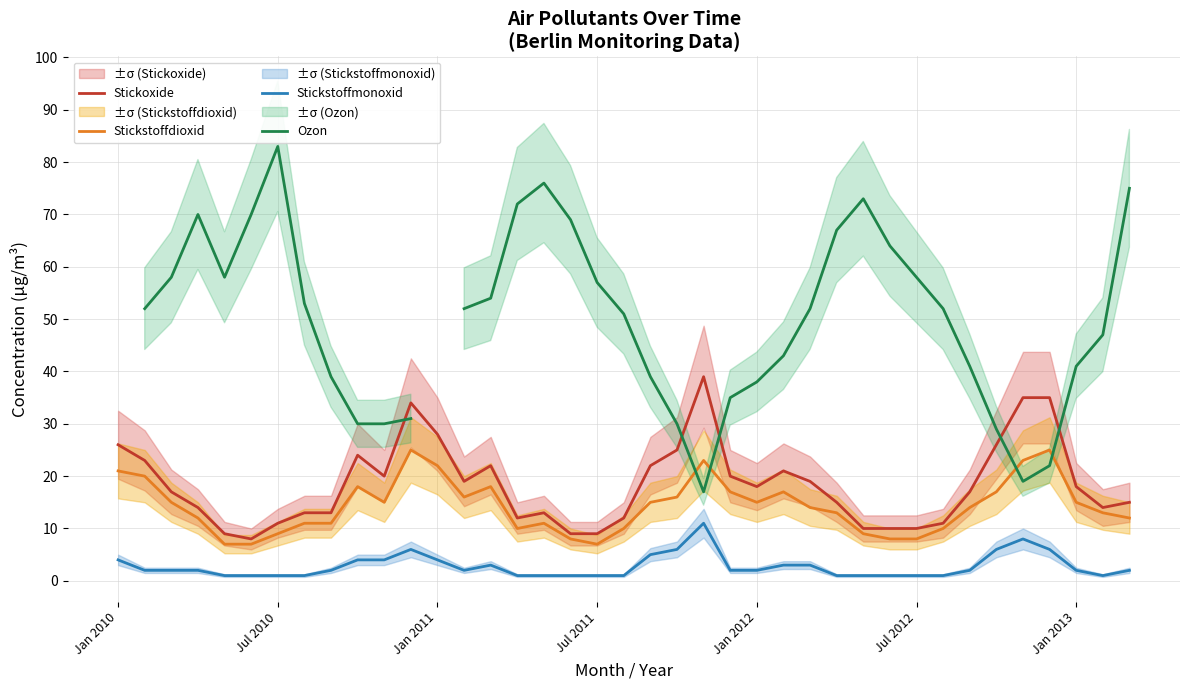

How many lines are shown in the chart?

4